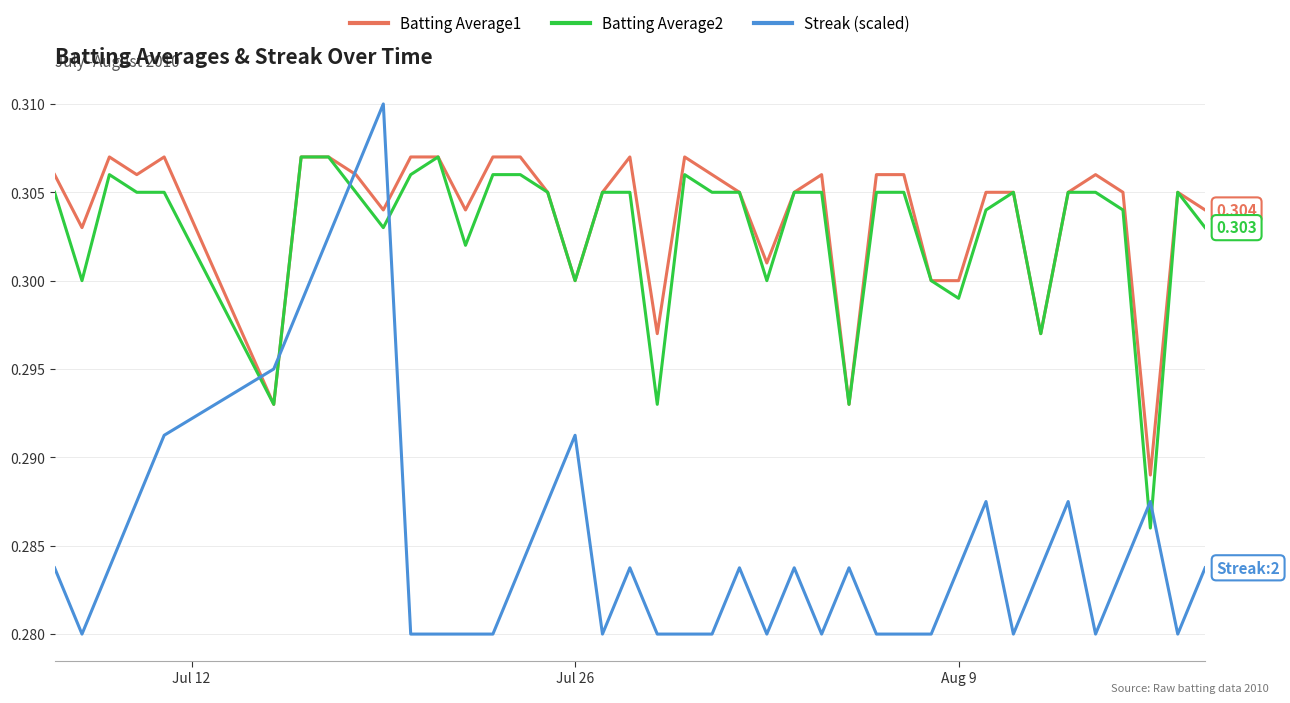

True or false: Batting Average2 and Streak (scaled) cross at least once.

True